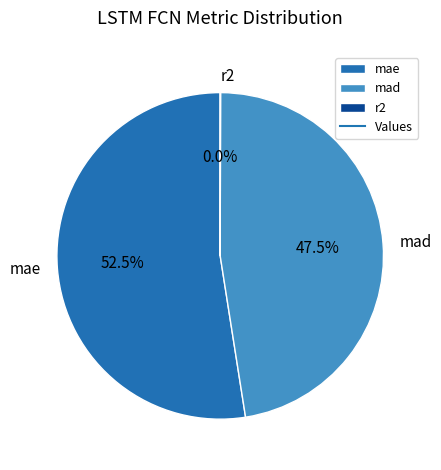

To the nearest percent, what is the difference between the largest and smallest slice percentages?

52%